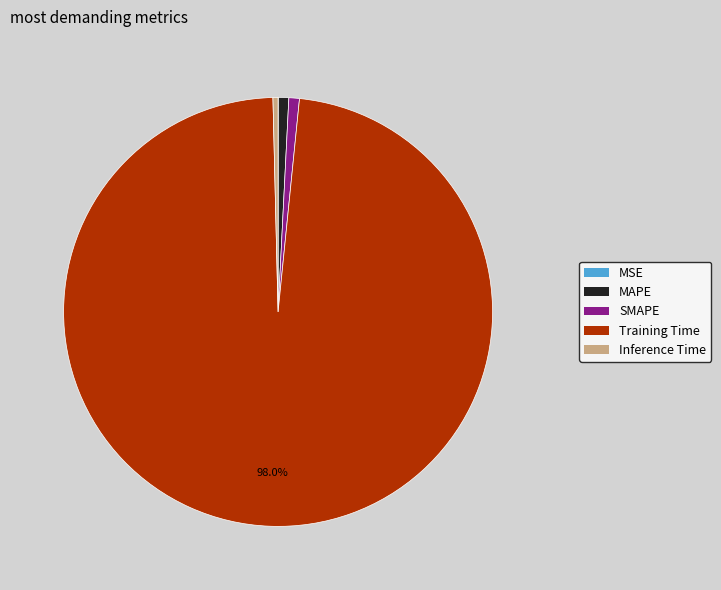

What is the largest slice in the pie chart?

Training Time